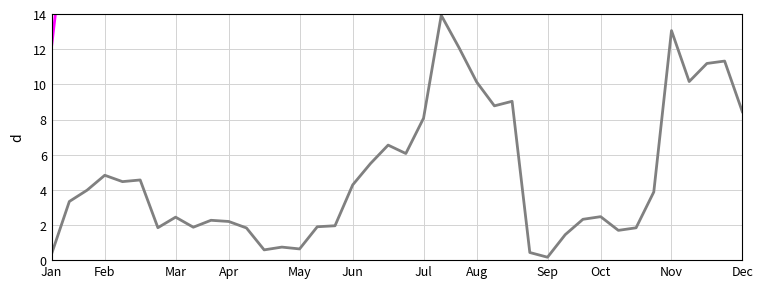

Is this an area chart (filled region under the line)?

No